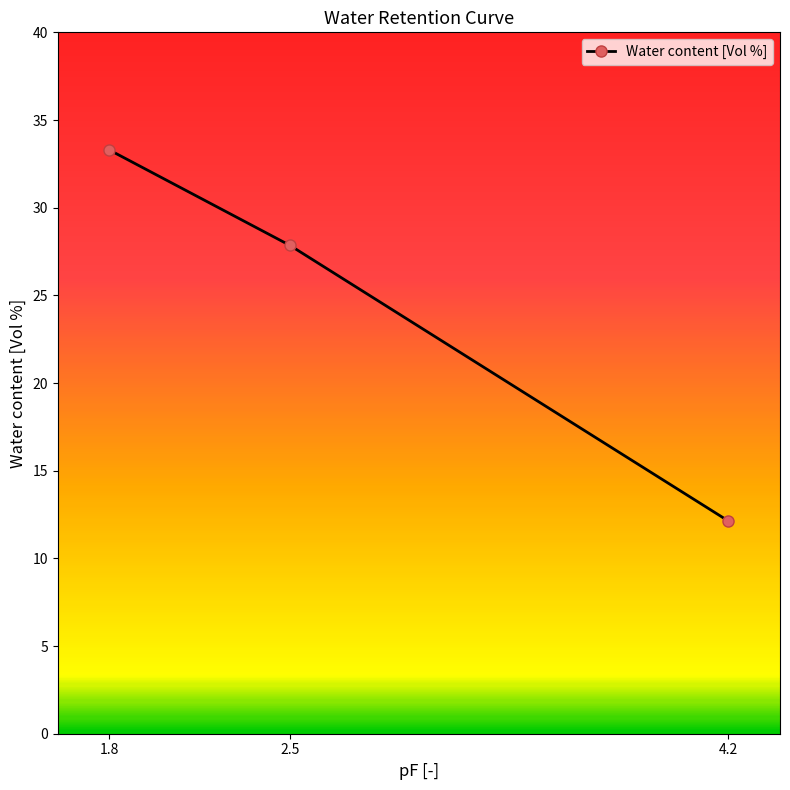

What is the sum of all values?

73.3